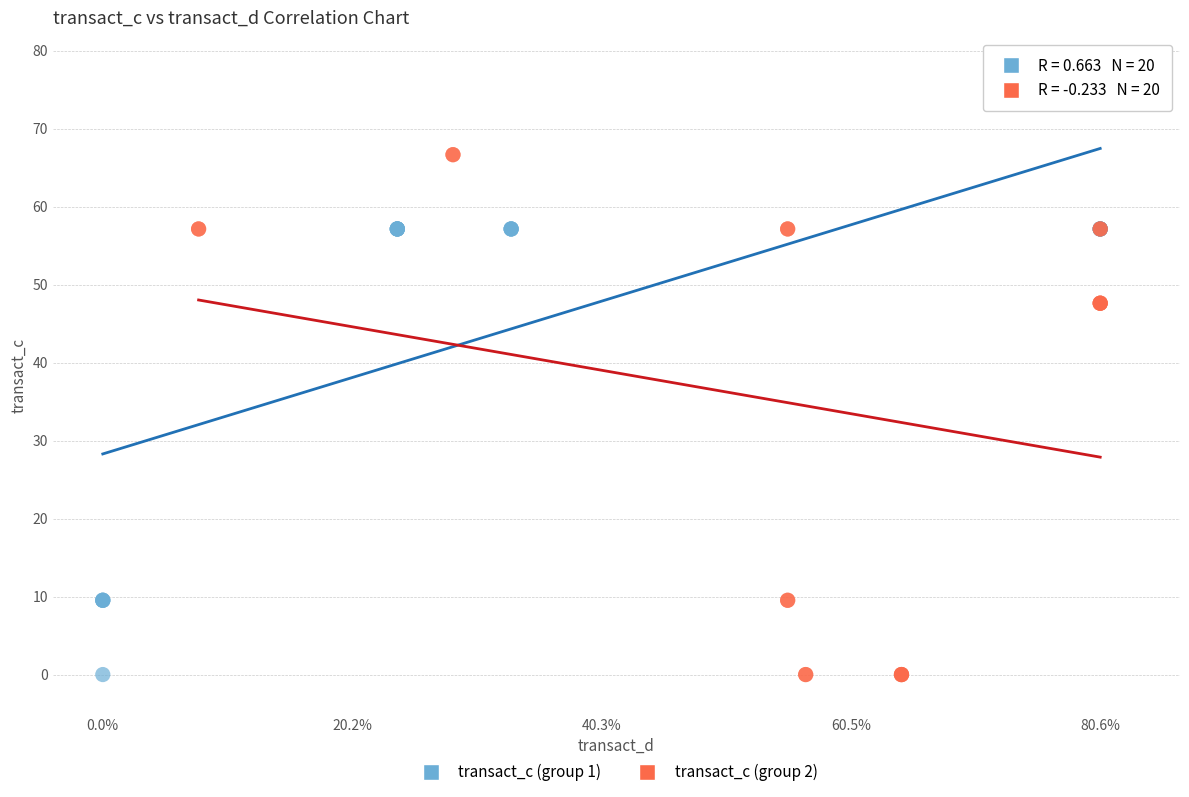

Which series reaches the maximum Y coordinate?

transact_c (group 2)